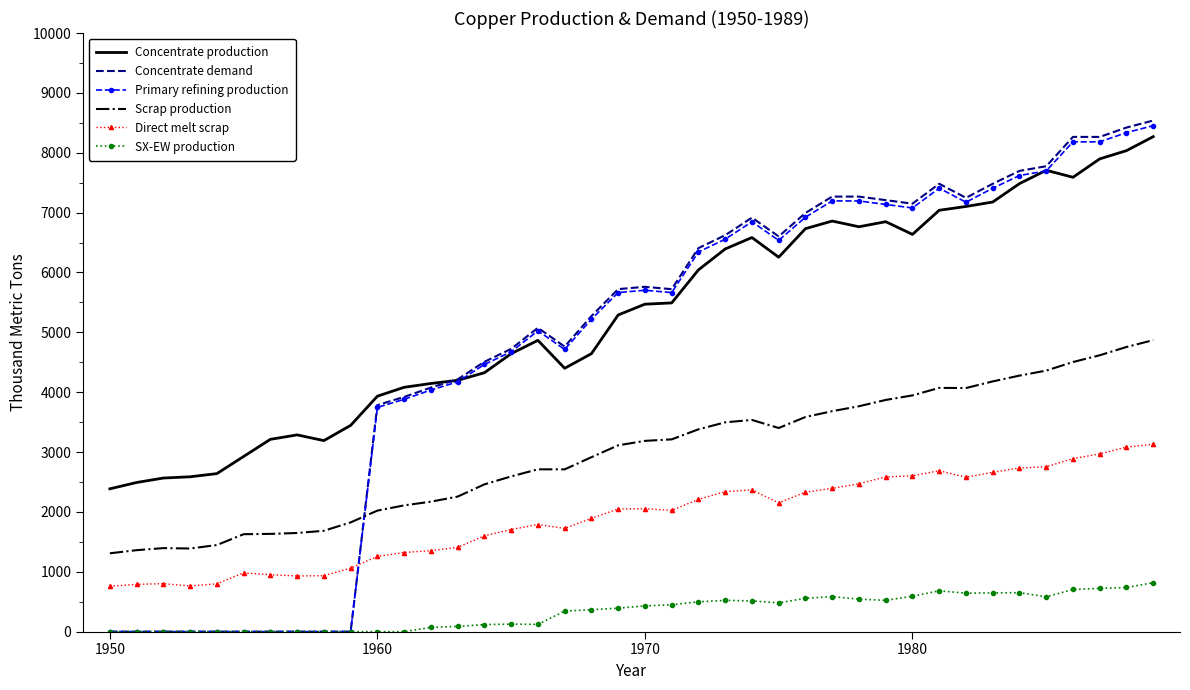

Count the number of data series in this chart.

6